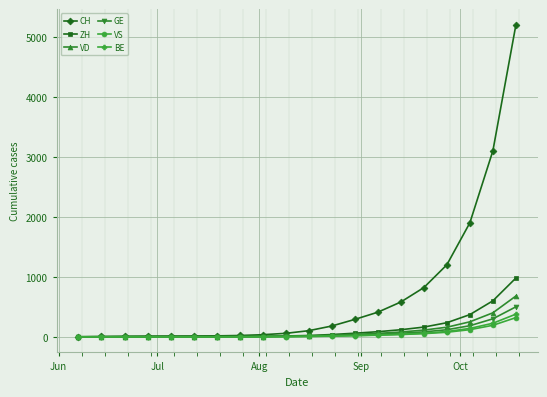

Which series has the largest total across all categories?

CH